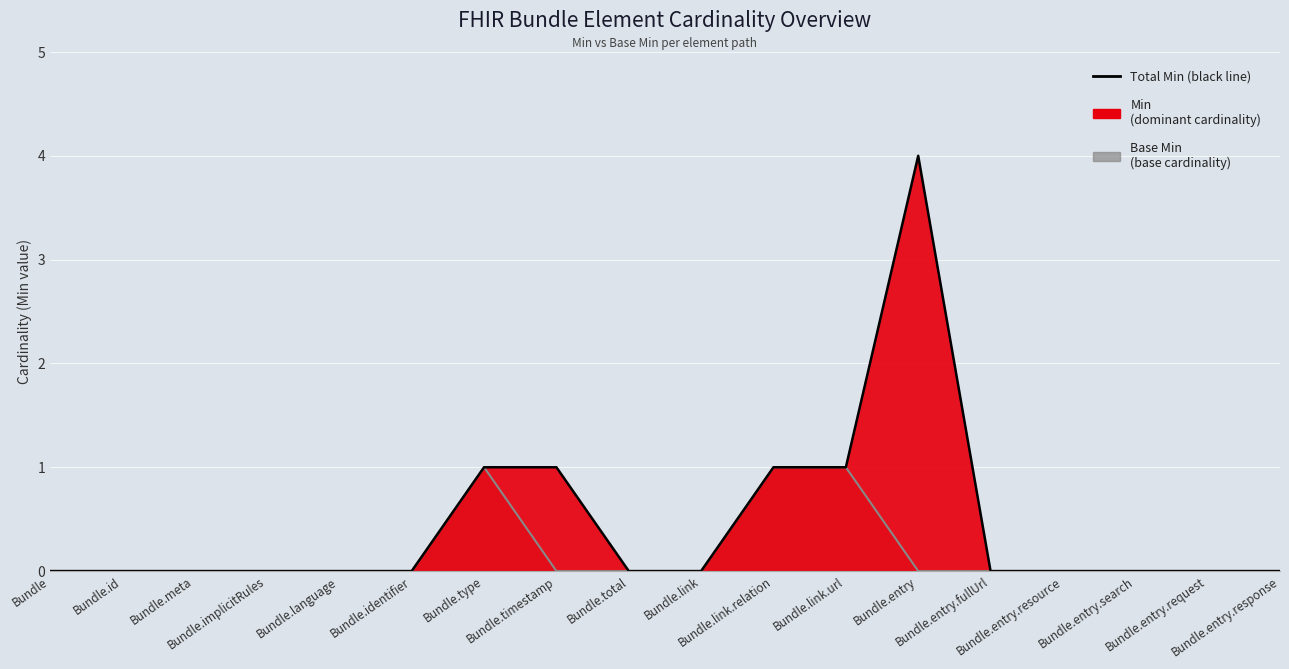

What is the label of the 18th point from the right?

Bundle